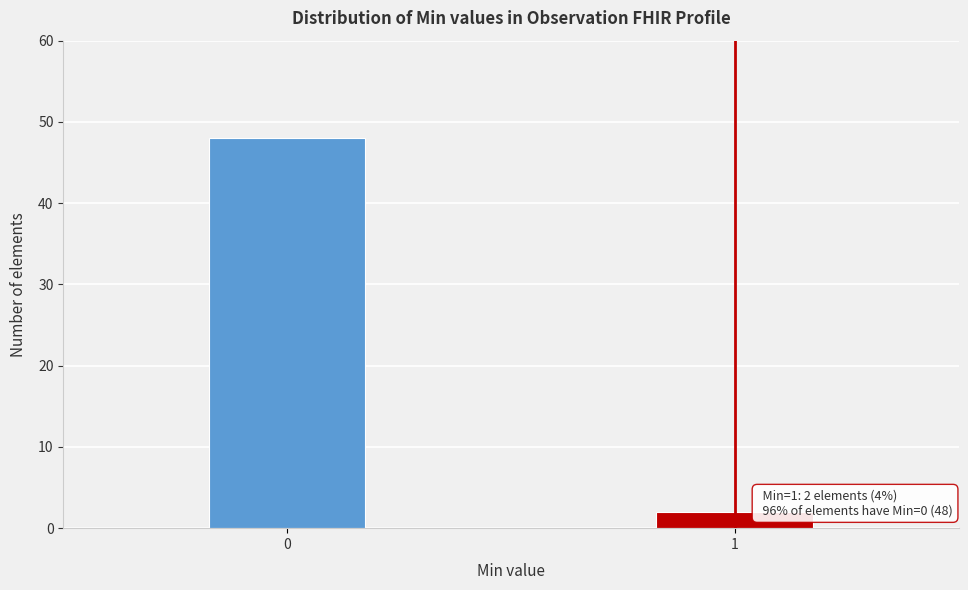

Reading left to right, what are all the values shown in this chart?

0=48	1=2